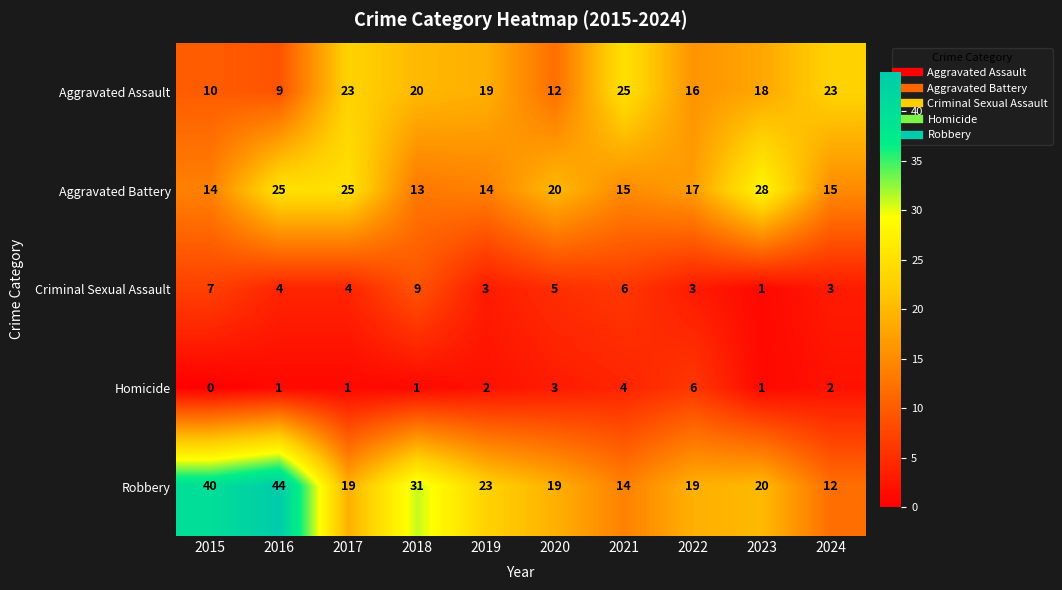

Is it true that Aggravated Assault equals 9 at 2017?

False